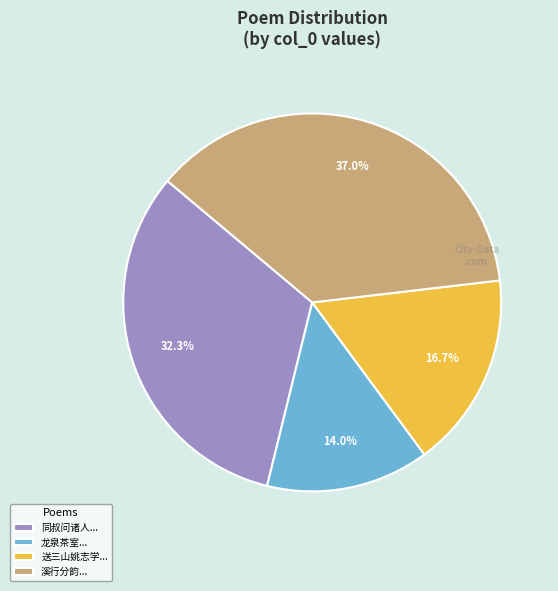

What percentage is NOT represented by 龙泉茶室...?

86.0%